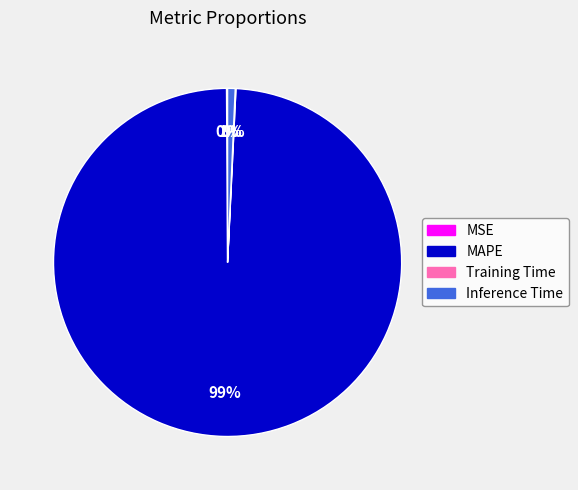

To the nearest percent, what is the difference between the largest and smallest slice percentages?

99%